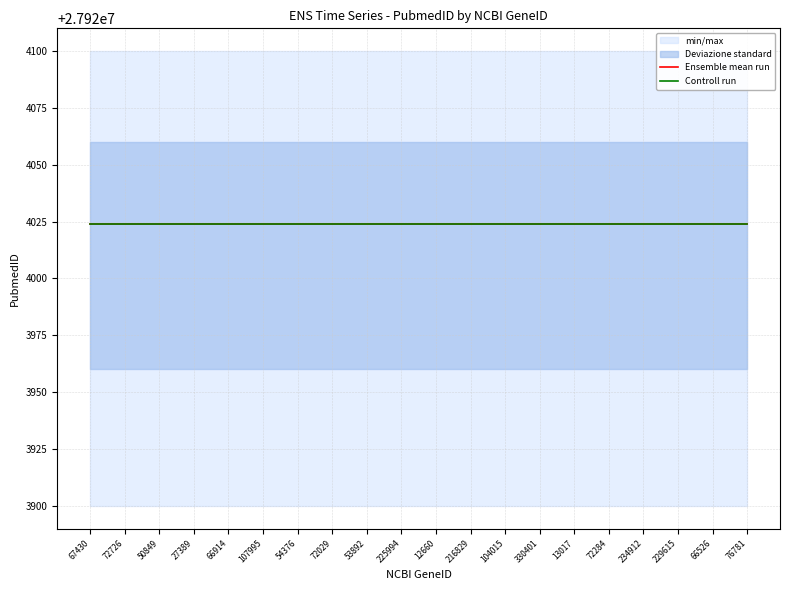

Is it true that Deviazione standard_lower equals 27923960 at 225994?

True